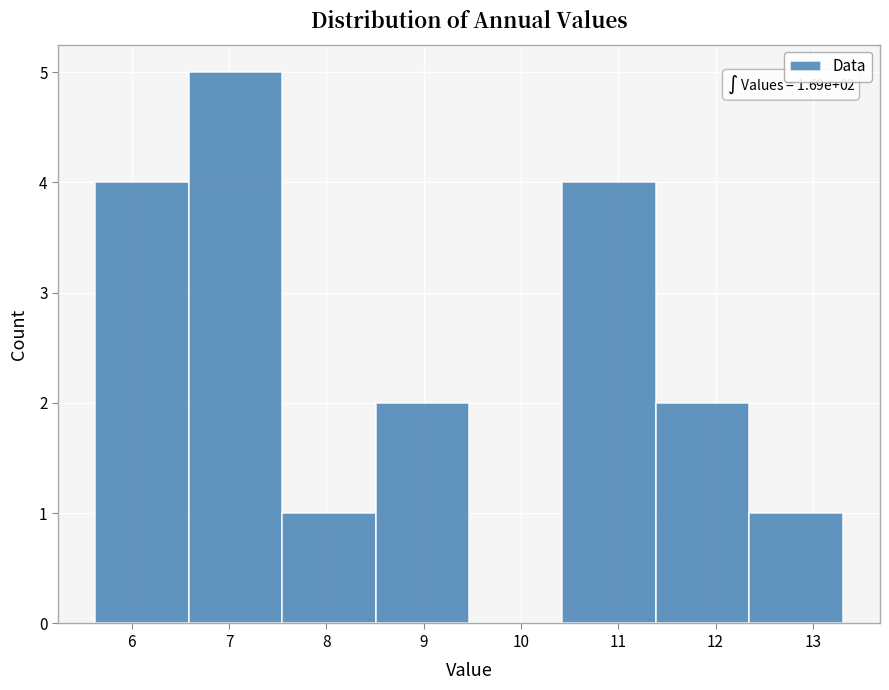

Which range on the x-axis has the tallest bar?

6.6 to 7.5